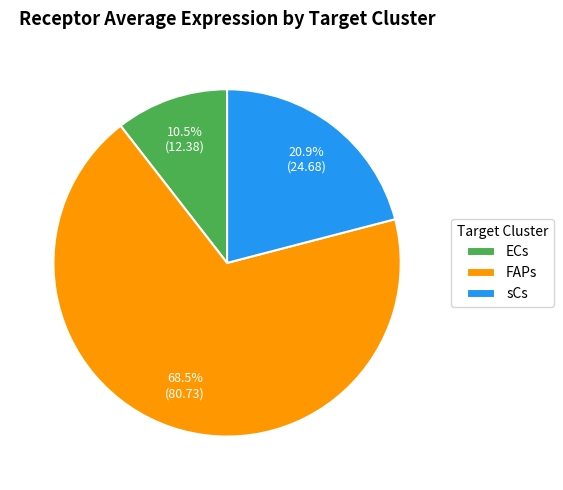

What percentage is NOT represented by sCs?

79.1%